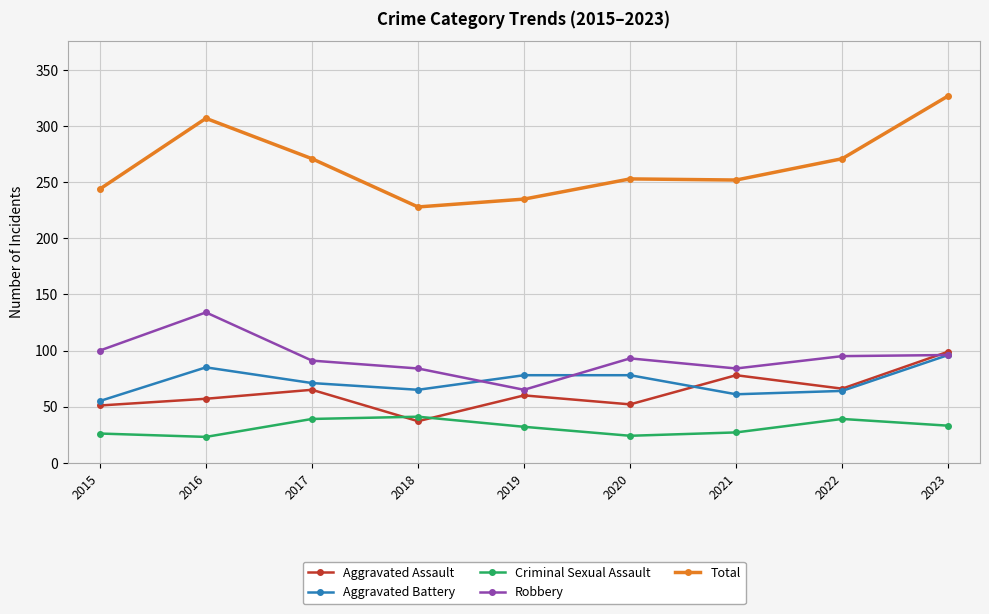

Is the value of Total at 2020 greater than the value of Aggravated Battery at 2023?

Yes